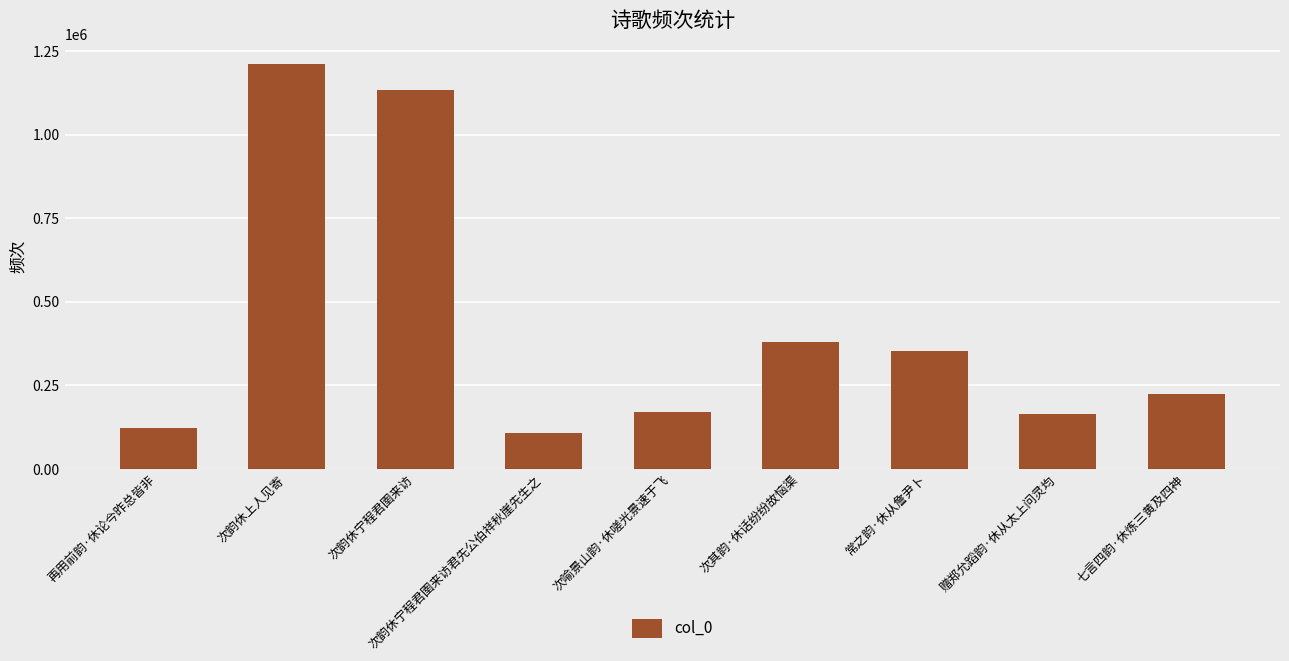

Reading left to right, transcribe all the data shown in this chart.

123326	1211465	1134791	106579	169907	379789	353467	164621	225011